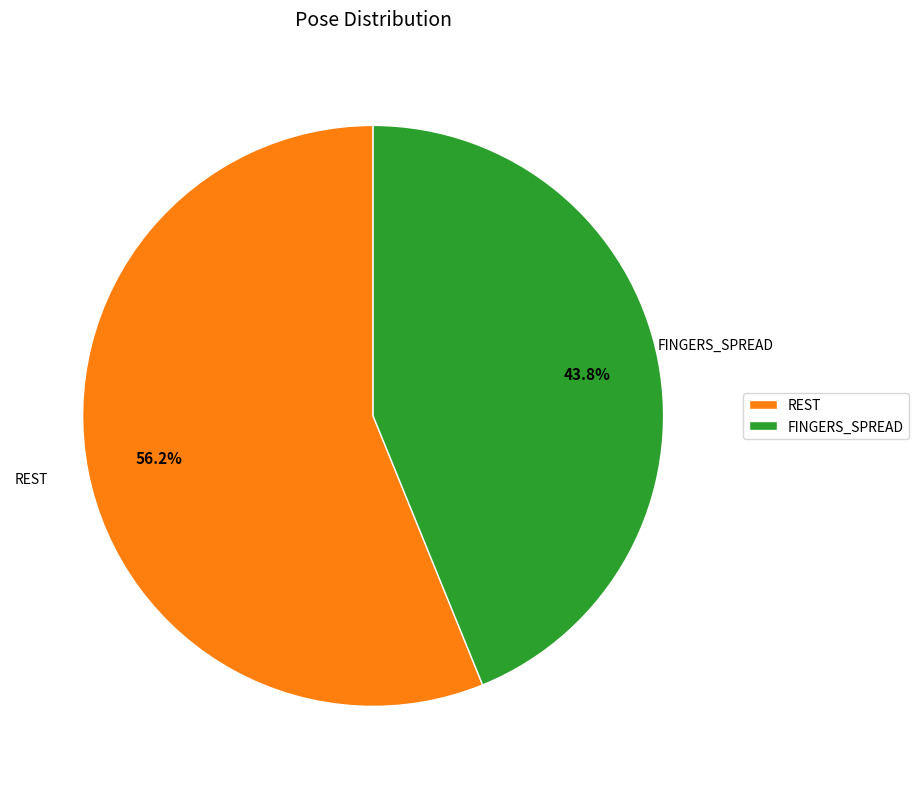

To the nearest percent, what is the difference between the largest and smallest slice percentages?

12%